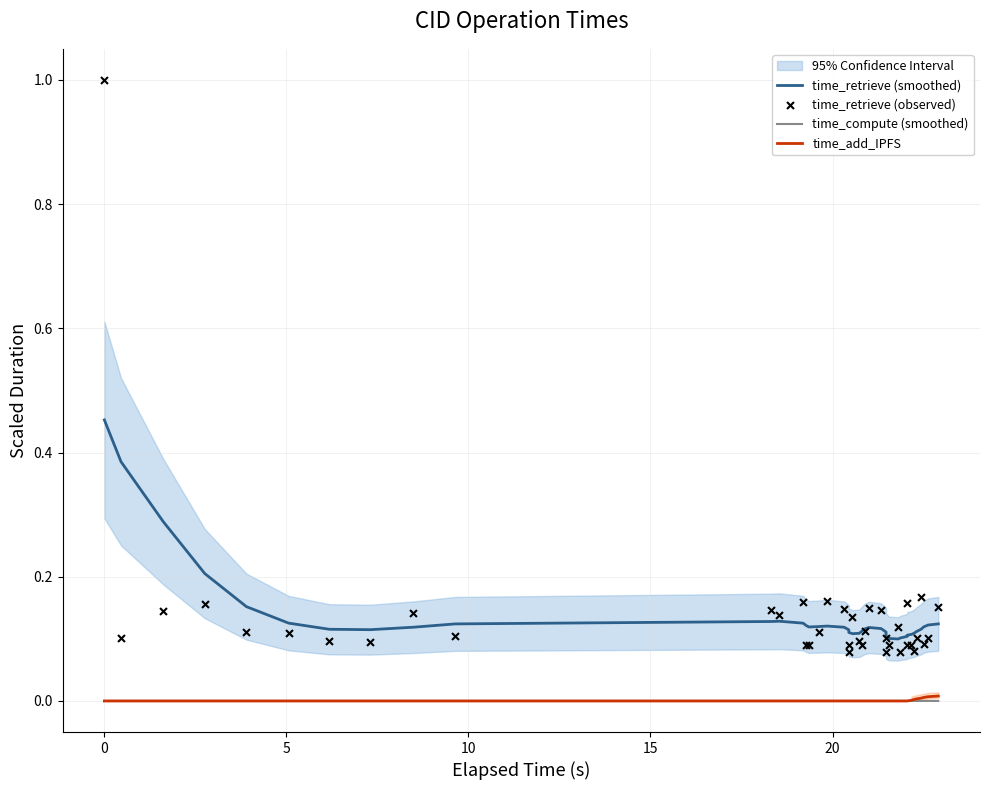

Which series has the largest total across all categories?

time_retrieve (smoothed)